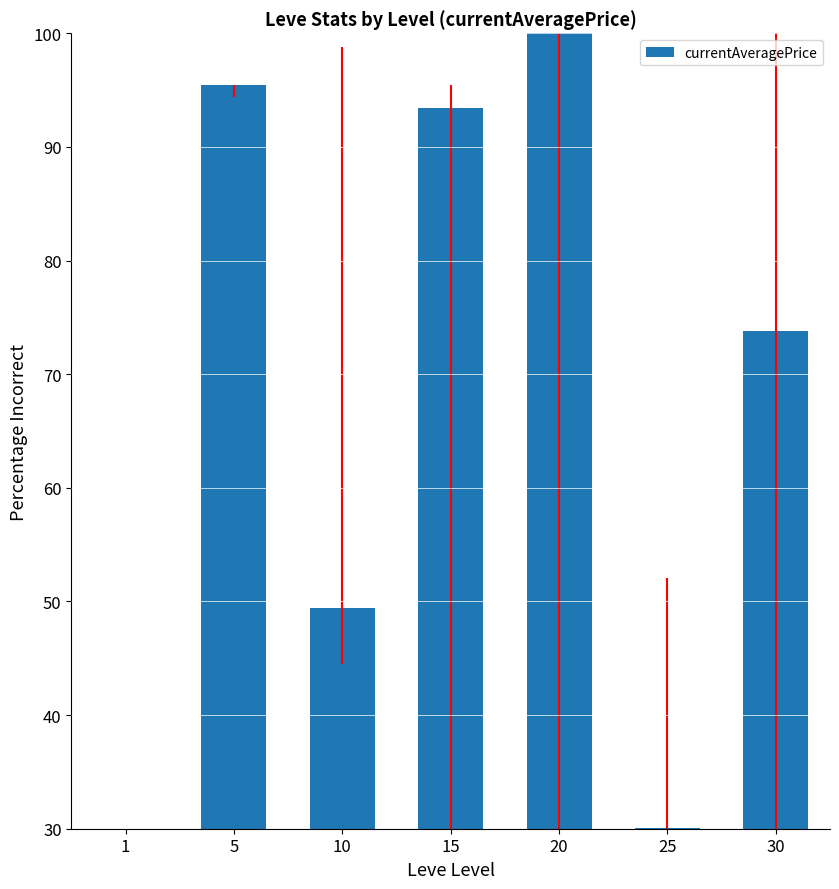

Rank the categories by value from lowest to highest.

1, 25, 10, 30, 15, 5, 20